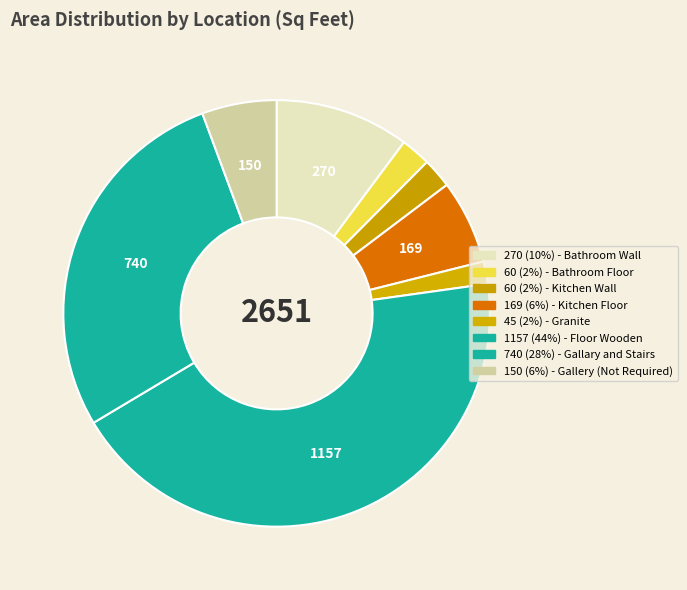

How many segments does this pie chart have?

8